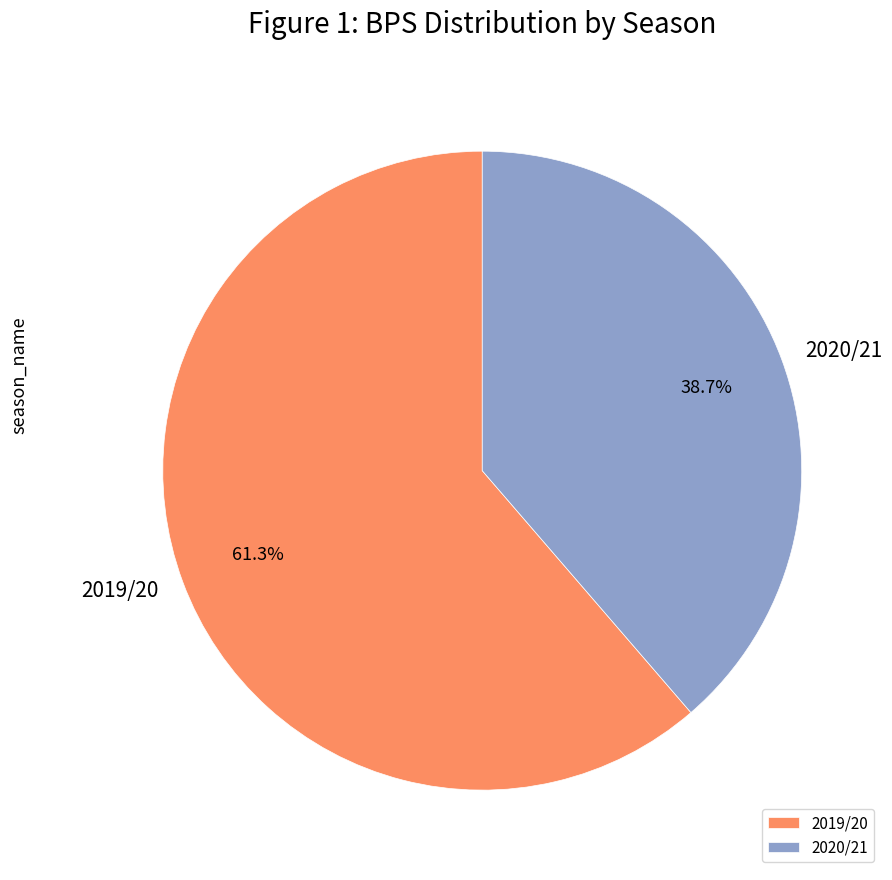

Rank the categories by value from lowest to highest.

2020/21, 2019/20